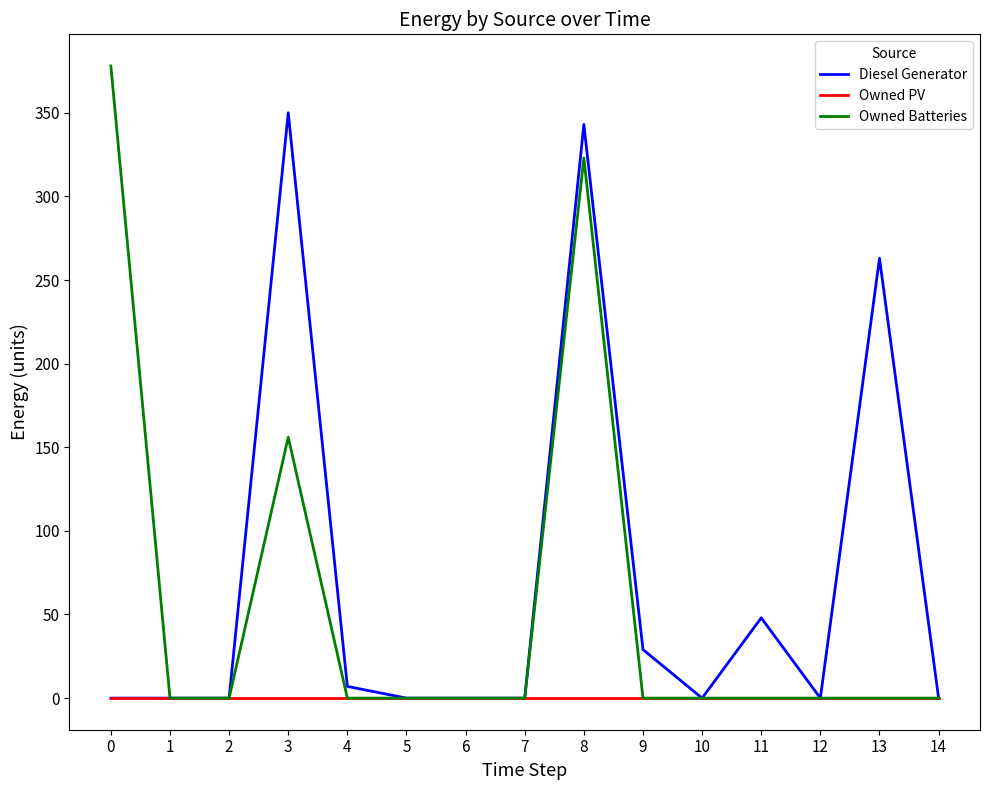

Reading left to right, list all the values displayed in this chart.

Diesel Generator: 0=0	1=0	2=0	3=350	4=7	5=0	6=0	7=0	8=343	9=29	10=0	11=48	12=0	13=263	14=0
Owned PV: 0=0	1=0	2=0	3=0	4=0	5=0	6=0	7=0	8=0	9=0	10=0	11=0	12=0	13=0	14=0
Owned Batteries: 0=378	1=0	2=0	3=156	4=0	5=0	6=0	7=0	8=323	9=0	10=0	11=0	12=0	13=0	14=0